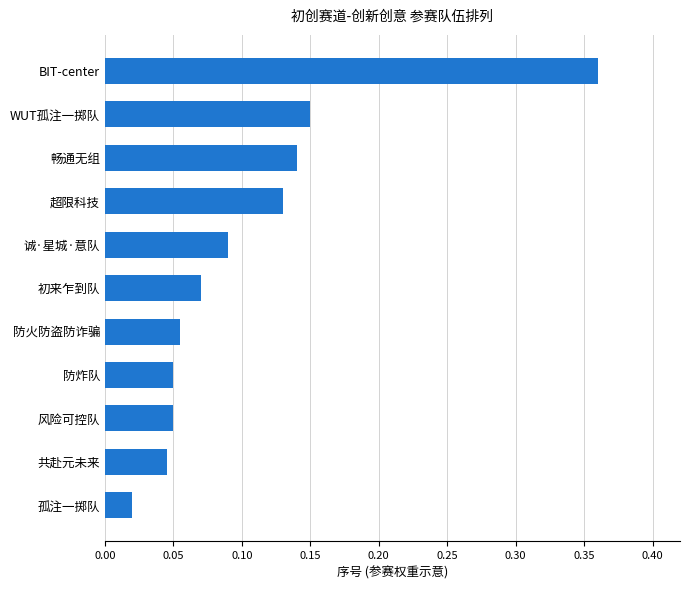

What is the sum of all values?

1.2